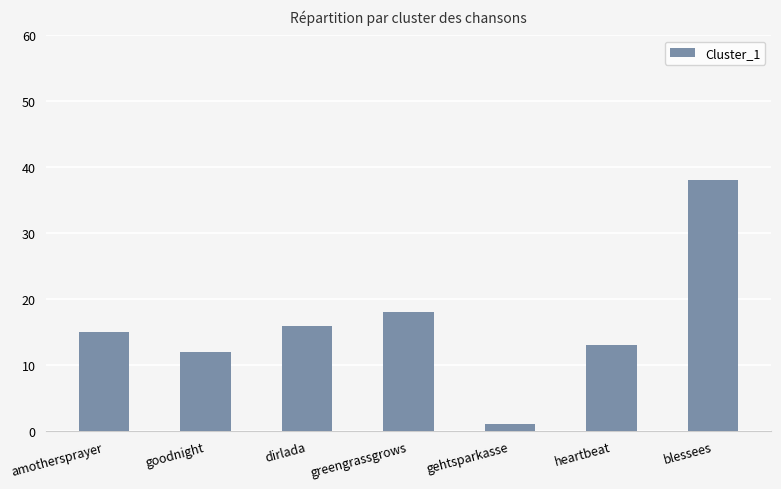

Rank the categories by value from lowest to highest.

gehtsparkasse, goodnight, heartbeat, amothersprayer, dirlada, greengrassgrows, blessees